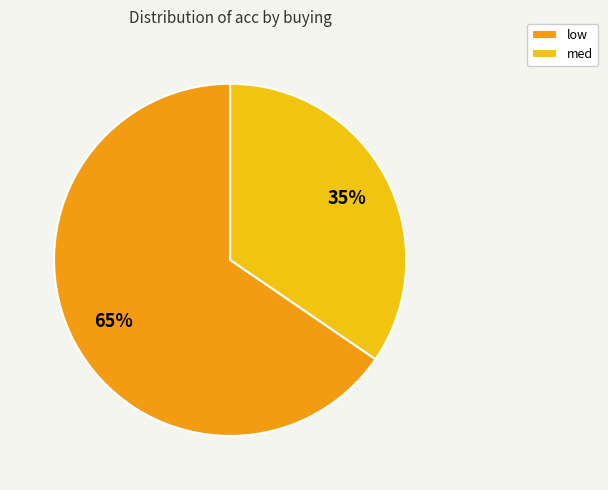

Which slice is the smallest?

med